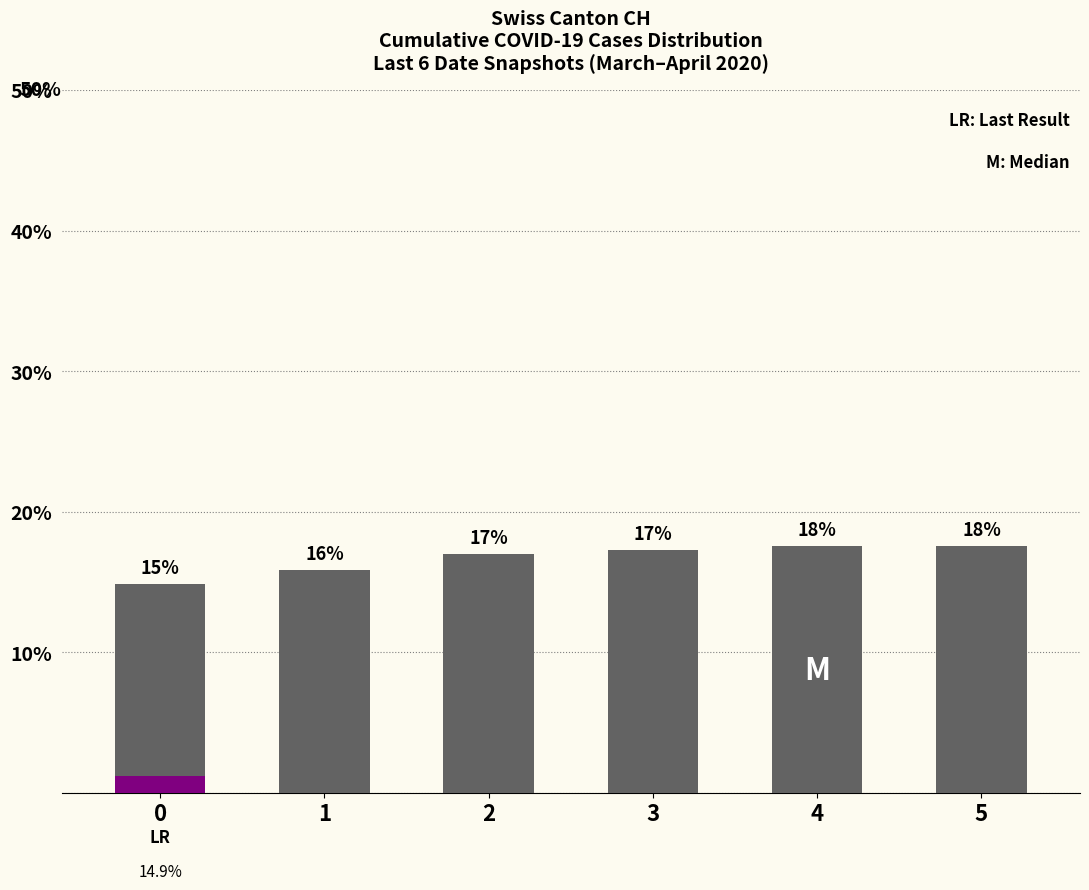

The value at 0 is 14.9. True or false?

True